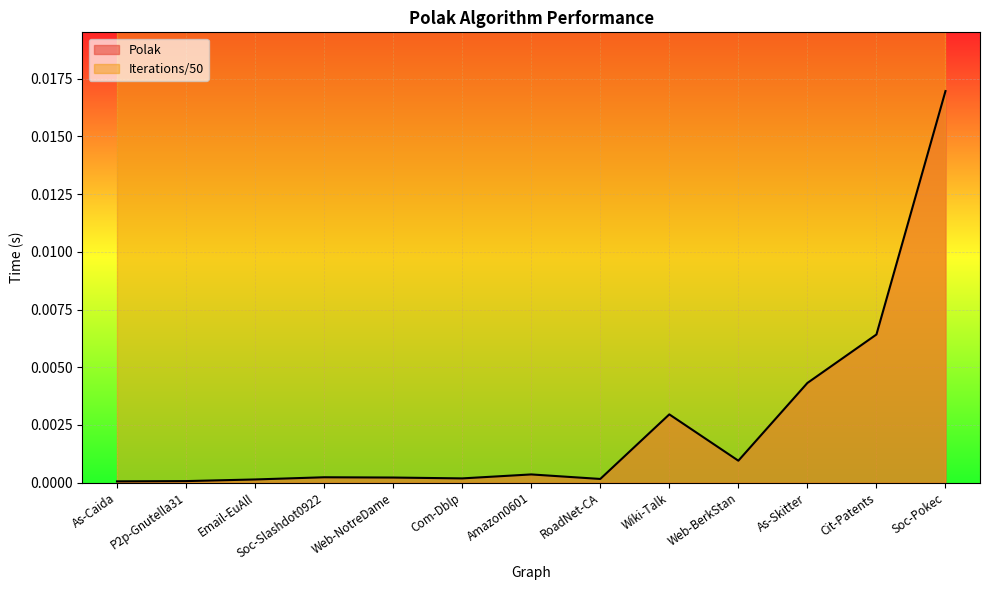

How many categories are shown in the chart?

13